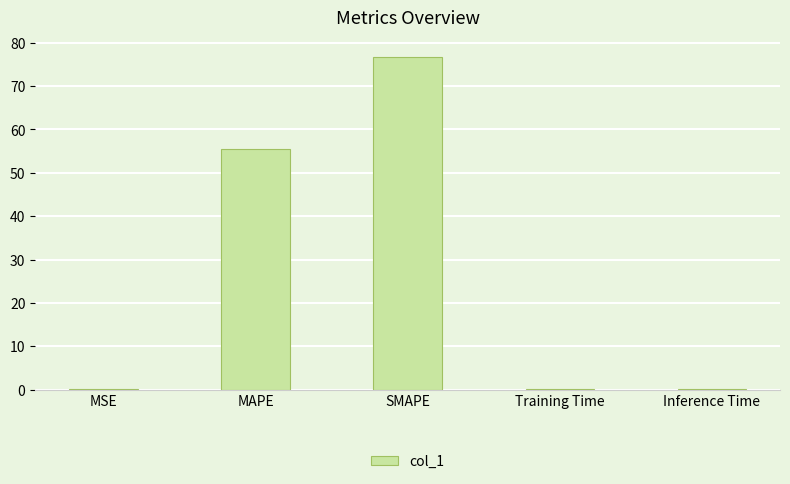

What is the greatest value displayed?

76.8